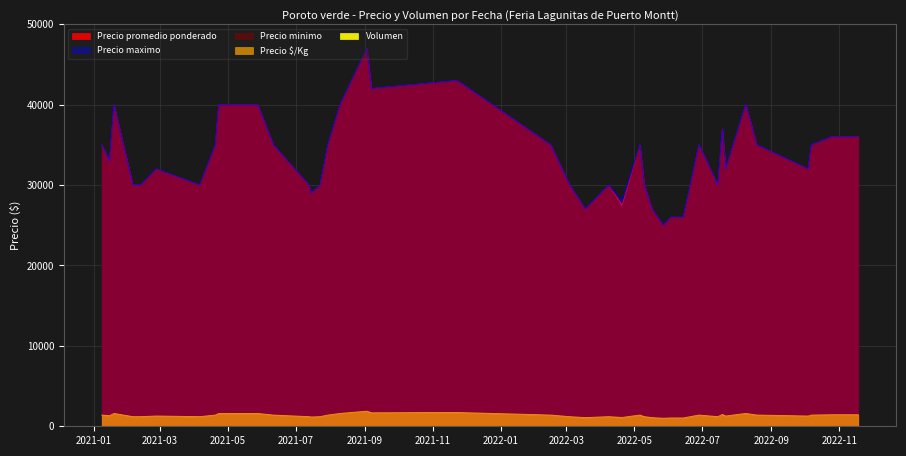

In Precio minimo, how many points are lower than both neighbors (excluding endpoints)?

10